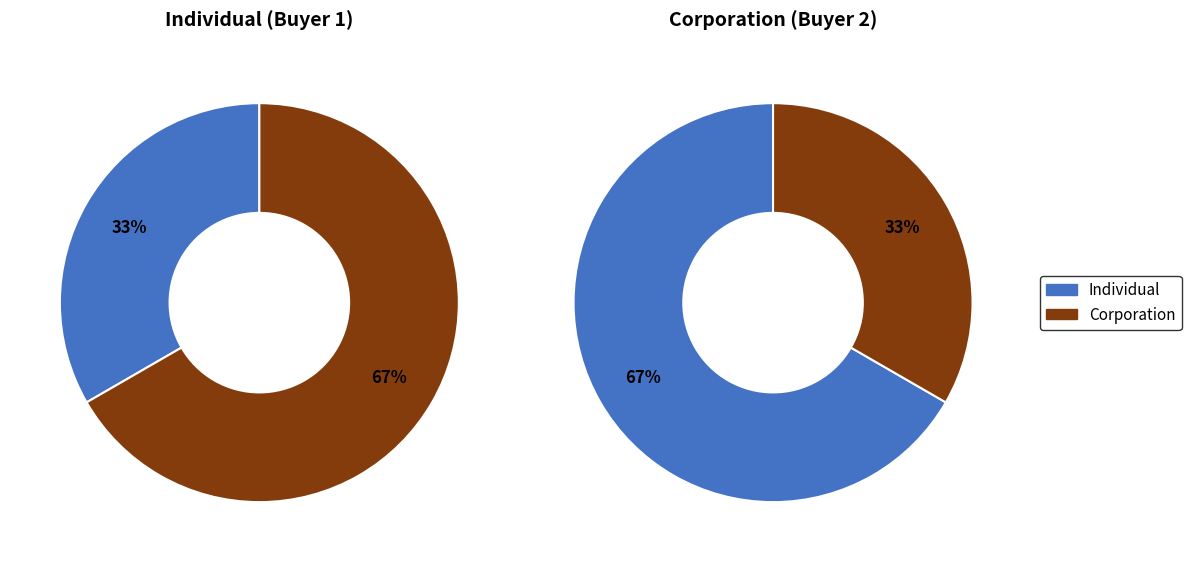

To the nearest percent, what portion does Individual represent?

33%